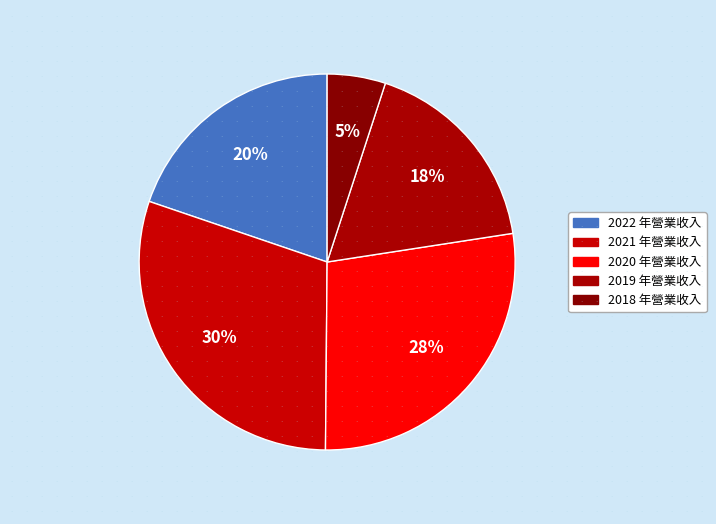

True or false: 2018 accounts for 5% of the total.

True